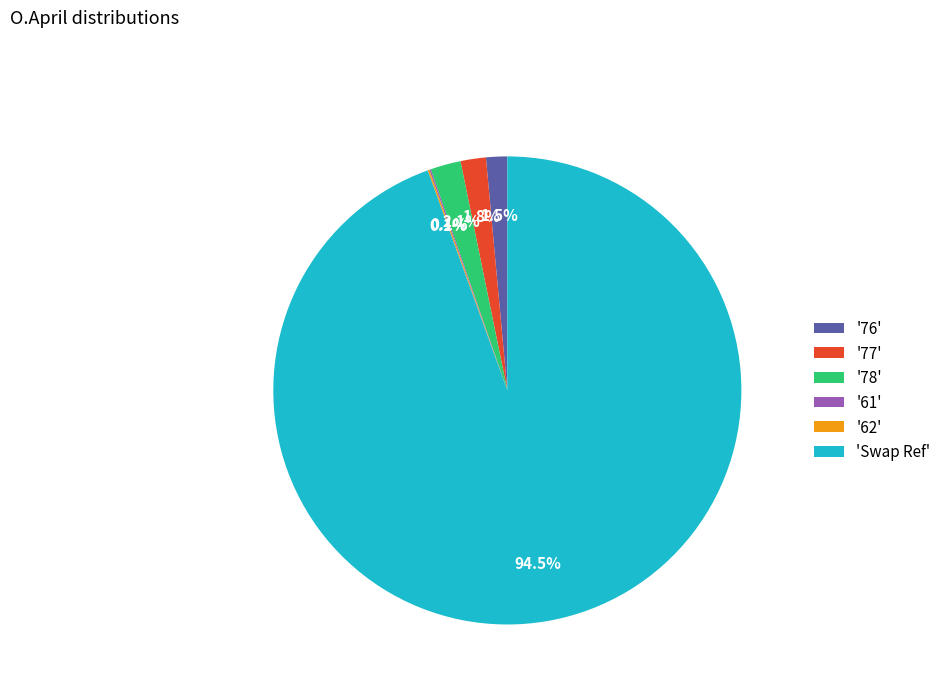

Which category has the biggest portion of the pie?

'Swap Ref'